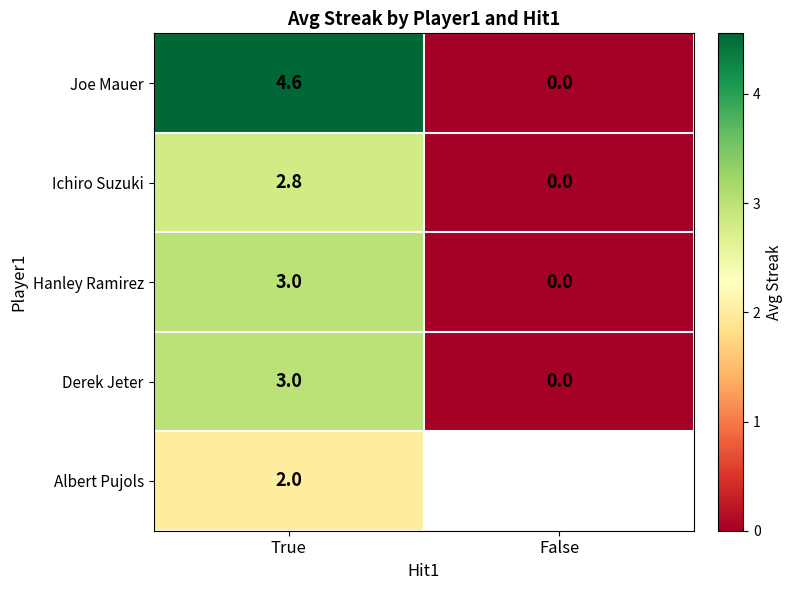

Rank the categories by Joe Mauer value from lowest to highest.

False, True